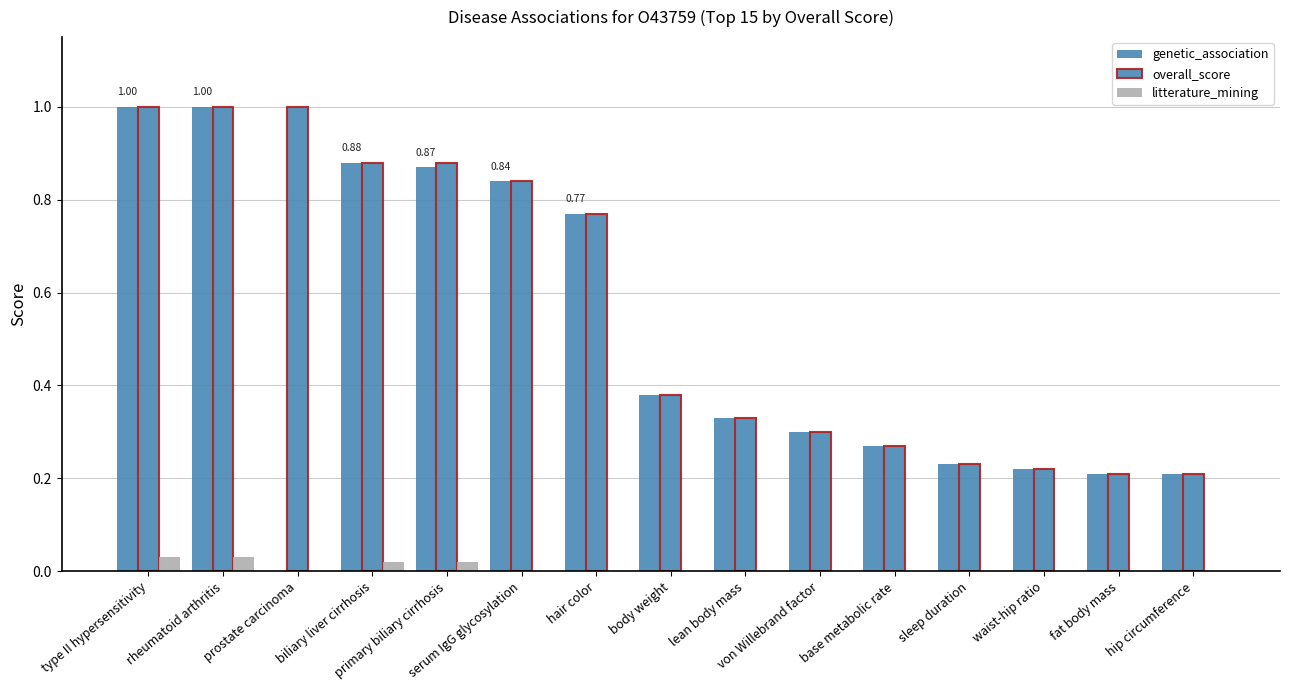

Which series has the largest total across all categories?

overall_score